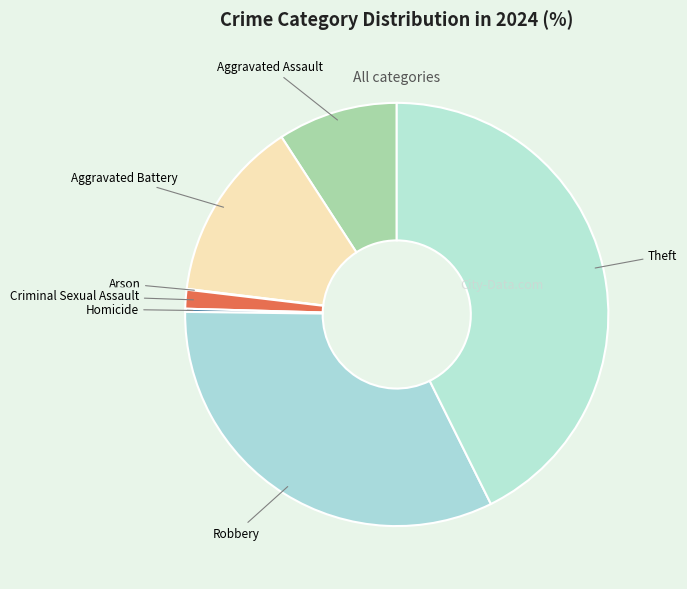

The Criminal Sexual Assault slice represents 1% of the pie. True or false?

True